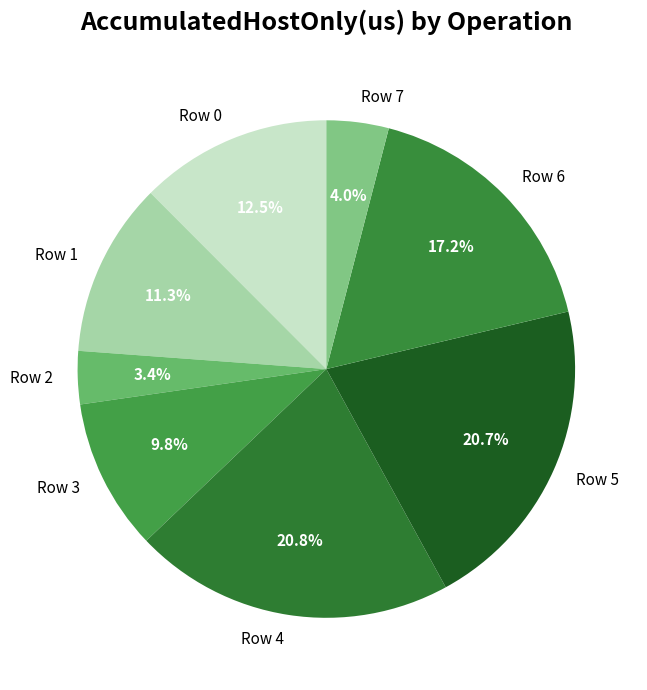

Which has a higher value, Row 6 or Row 2?

Row 6